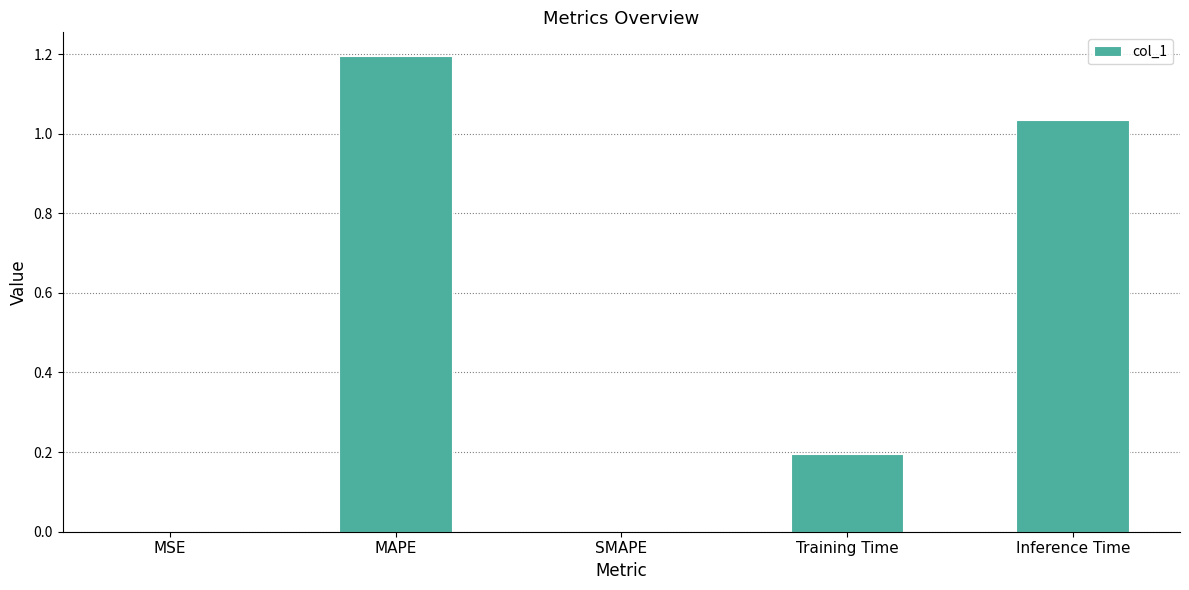

The chart shows a value of 0.7 at Inference Time. True or false?

False